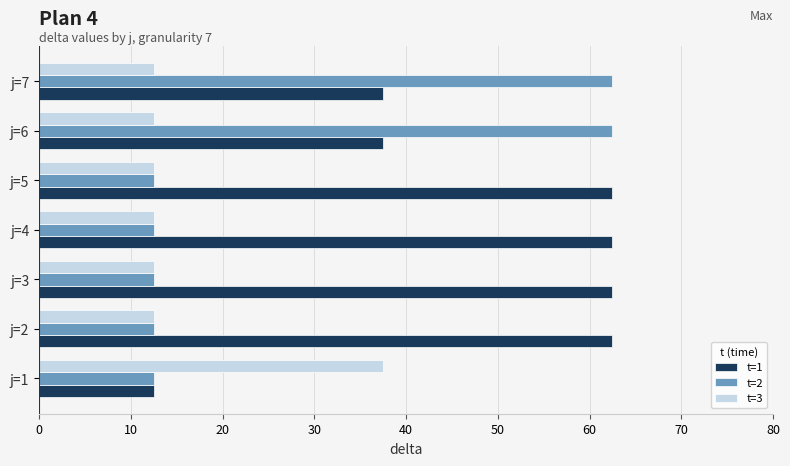

List the series in order of their overall mean, highest first.

t=1, t=2, t=3